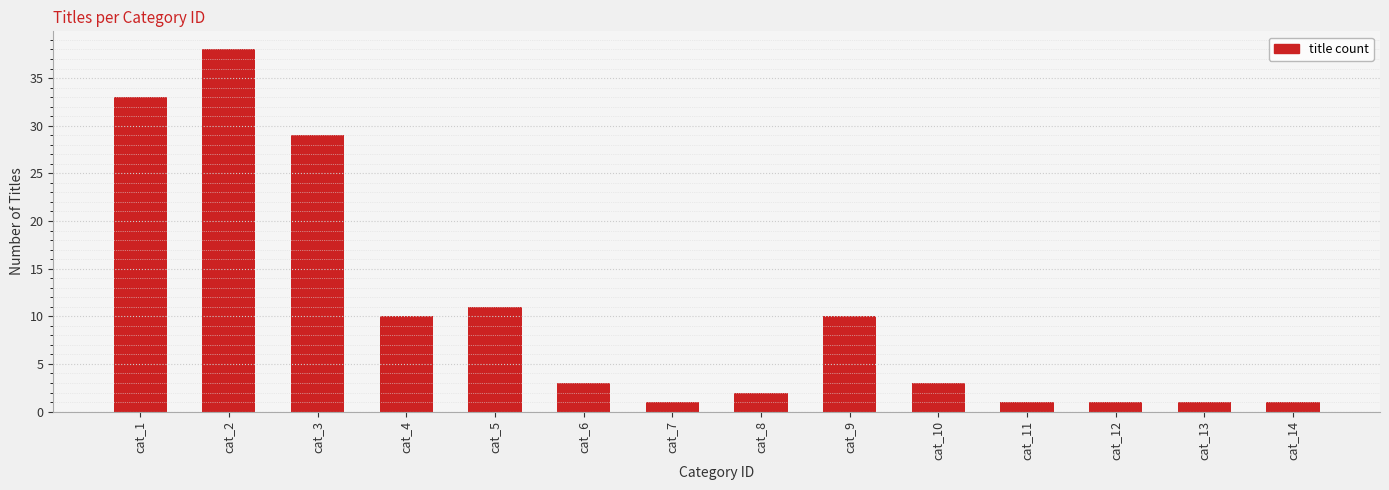

Read the value at cat_4, to the nearest 5.

10